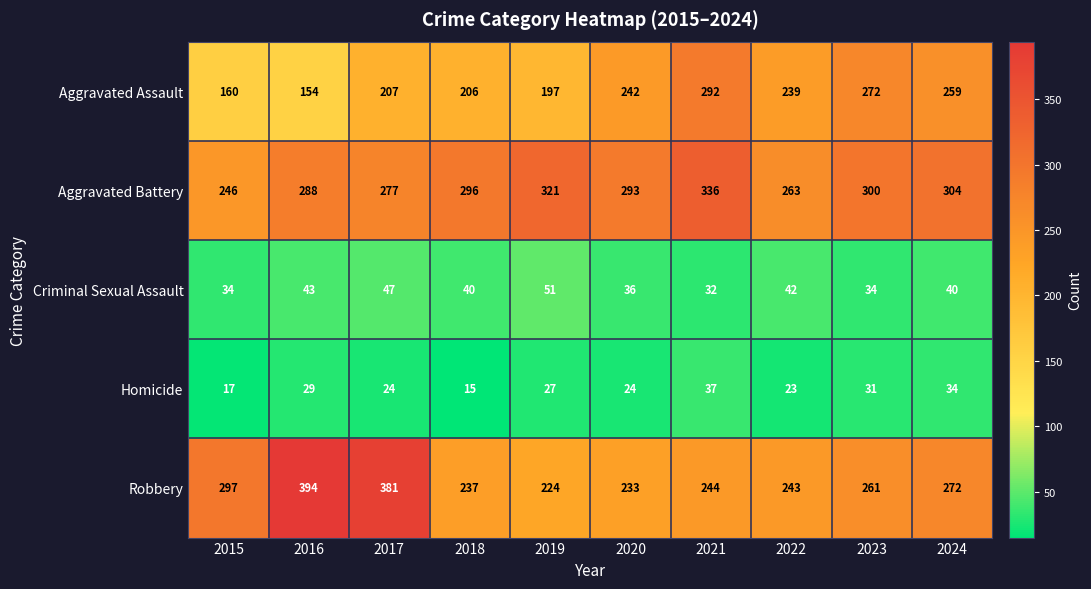

Which category has the highest value across all series?

2016